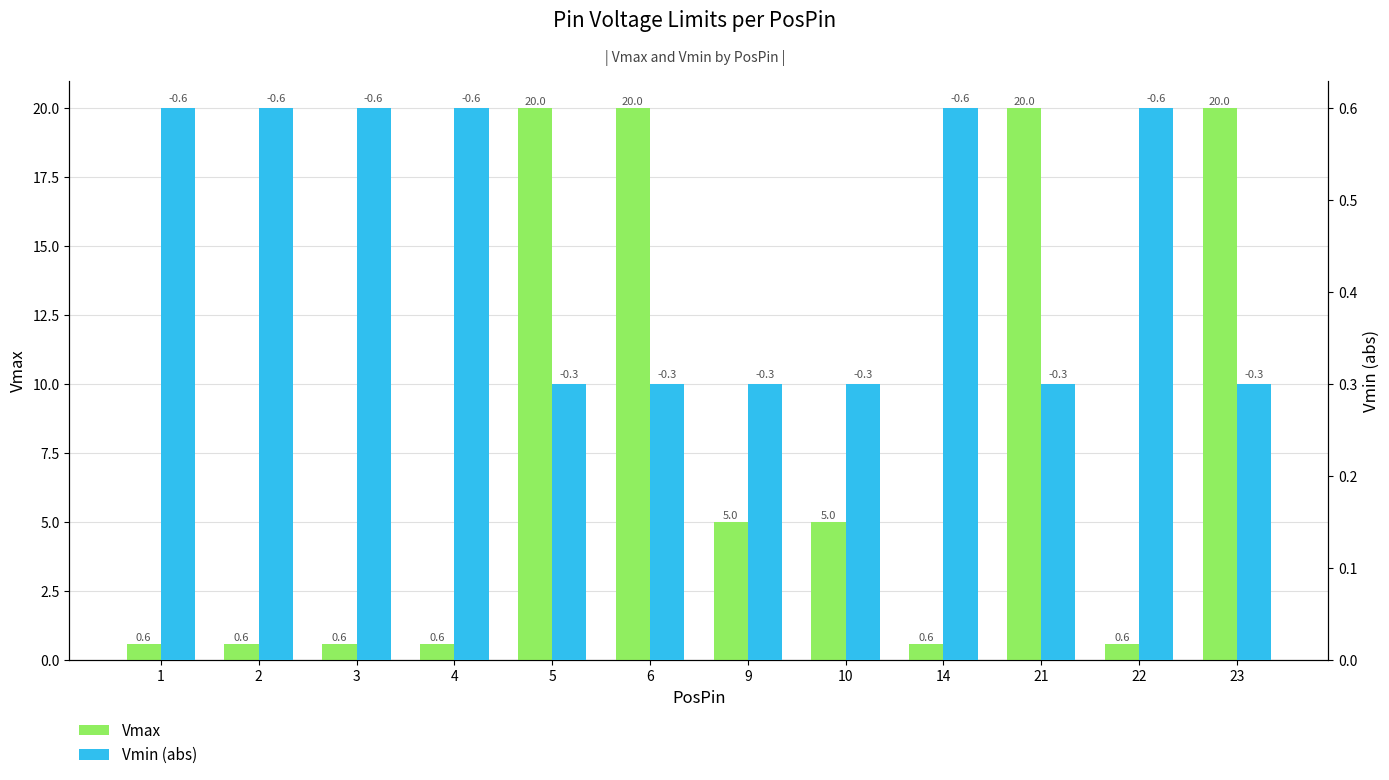

The Vmax series shows 0.4 at 14. True or false?

False